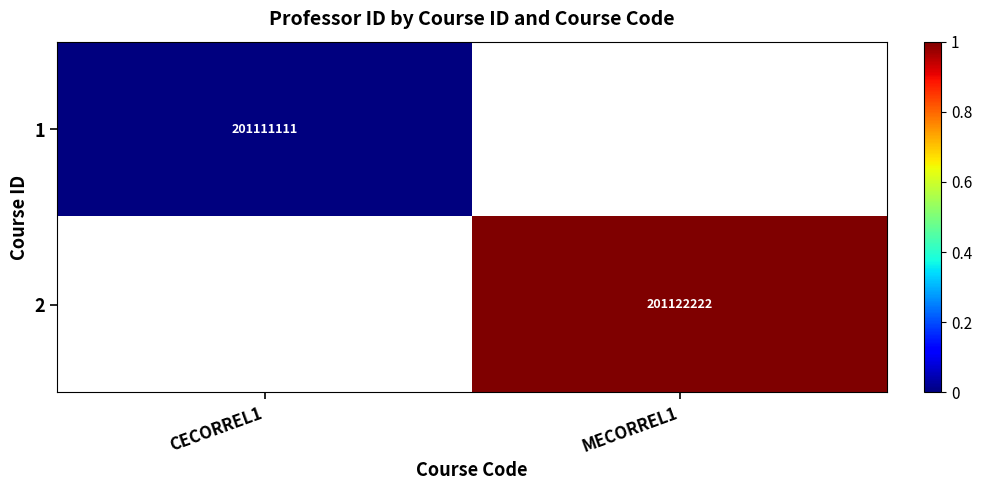

Is it true that 2 equals 201122222 at MECORREL1?

True